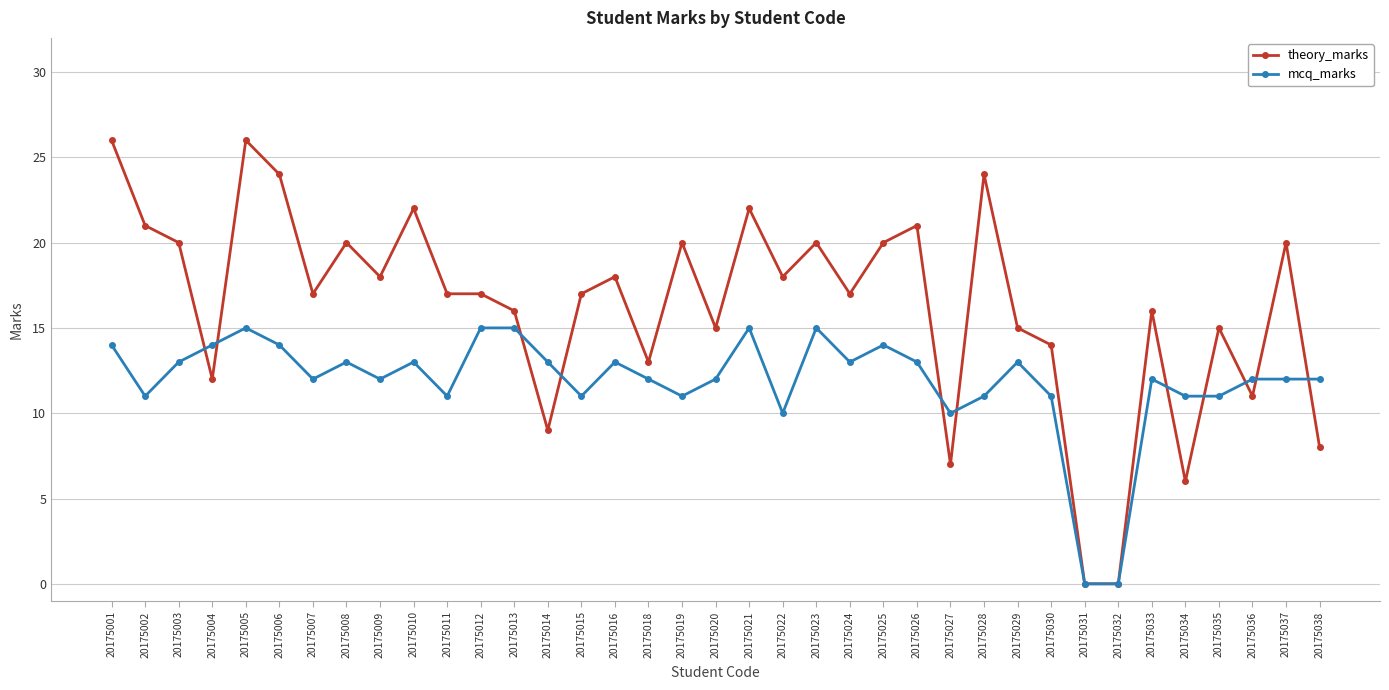

At how many categories does at least one series exceed 19?

14